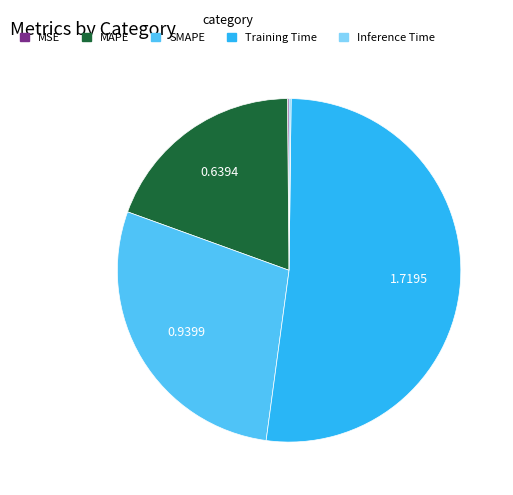

What is the largest slice in the pie chart?

Training Time